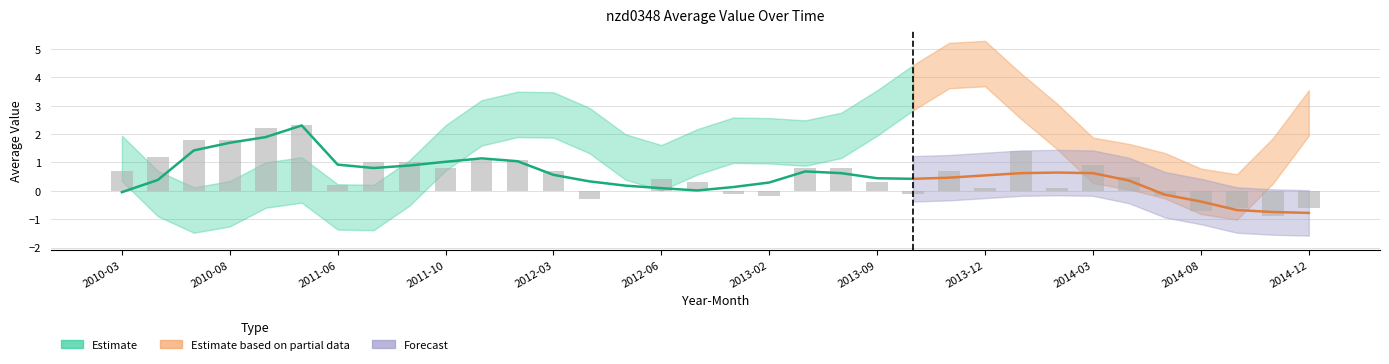

Reading left to right, transcribe all the data shown in this chart.

0.7	1.2	1.8	1.8	2.2	2.3	0.2	1.0	1.0	0.8	1.1	1.1	0.7	-0.3	0.0	0.4	0.3	-0.1	-0.2	0.8	0.8	0.3	-0.1	0.7	0.1	1.4	0.1	0.9	0.5	-0.2	-0.7	-0.6	-0.9	-0.6